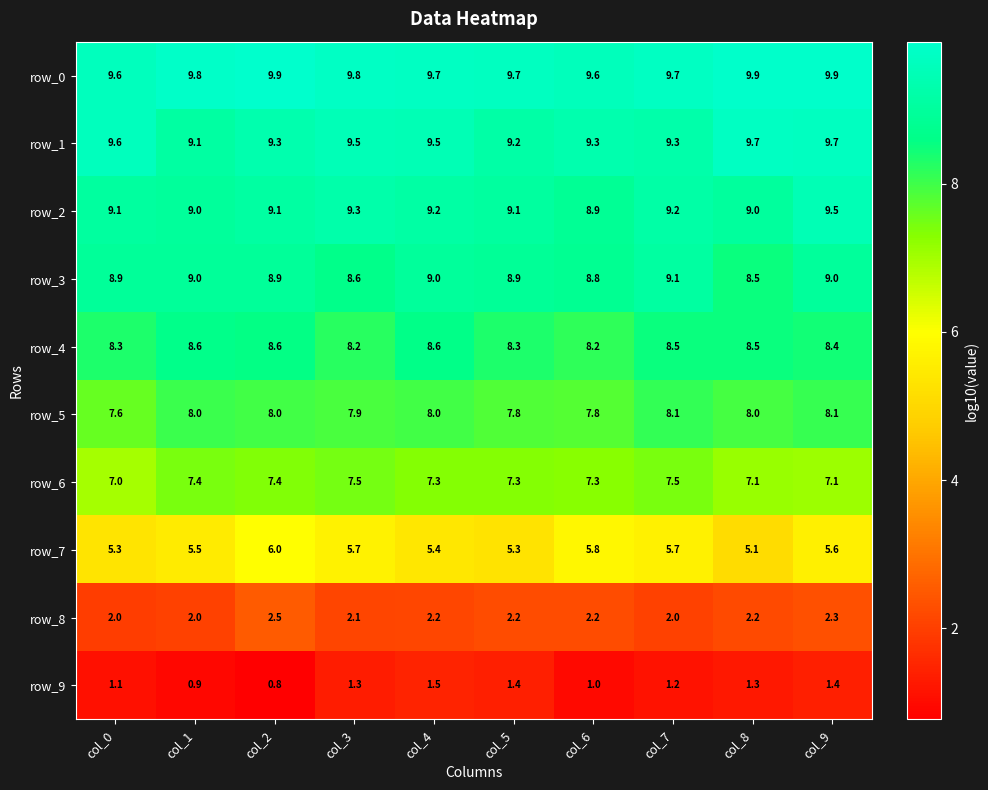

True or false: row_8 has a value of 2.2 at col_5.

True